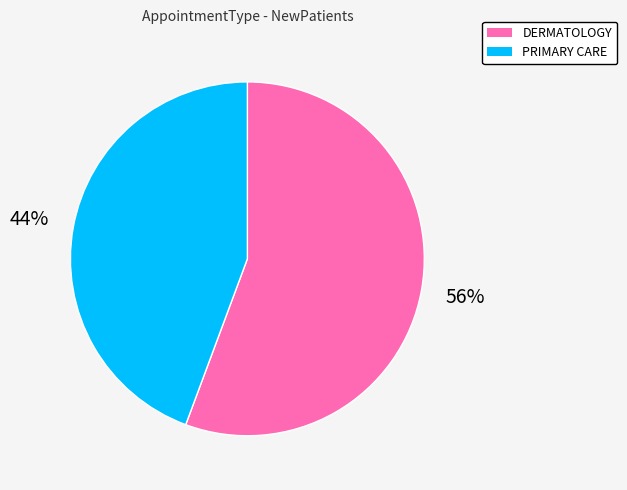

Is it true that PRIMARY CARE is 44% of the pie?

True